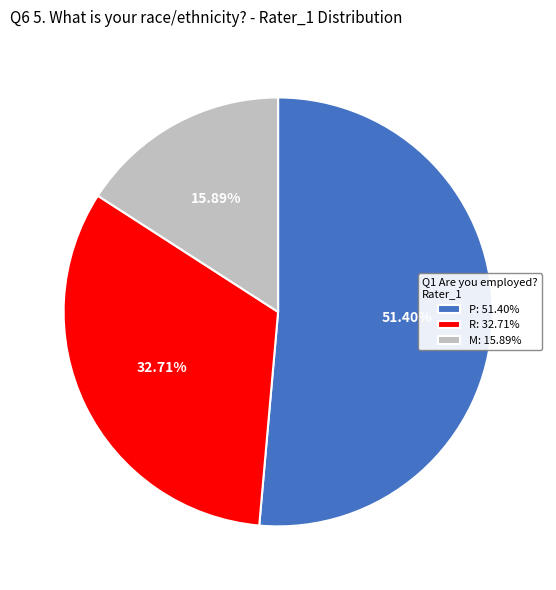

Which slice is the largest?

P